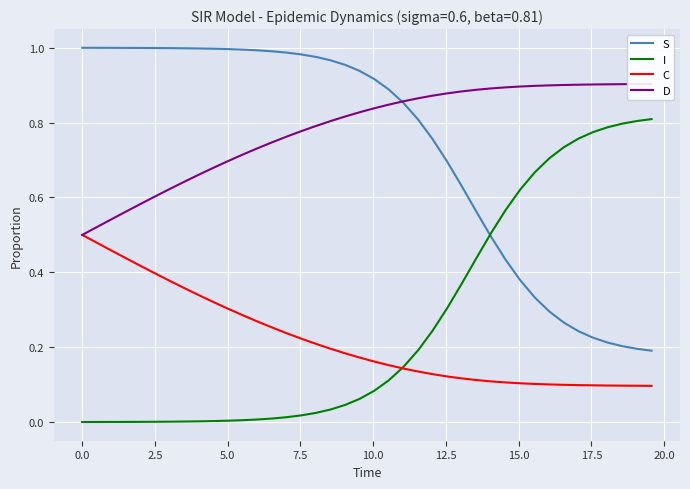

Which series has the largest total across all categories?

D